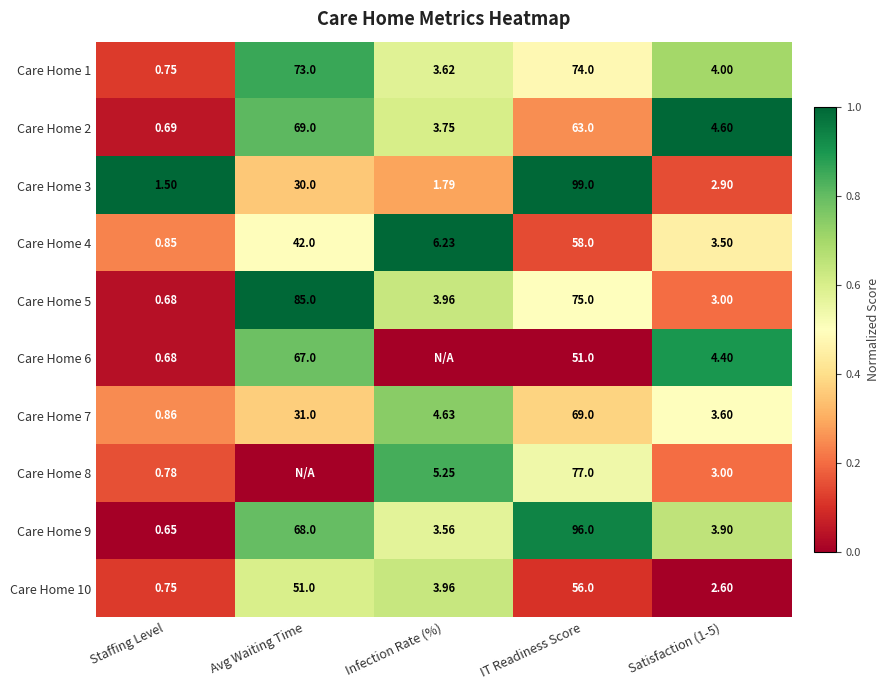

At which label does Care Home 7 first exceed 4?

Avg Waiting Time